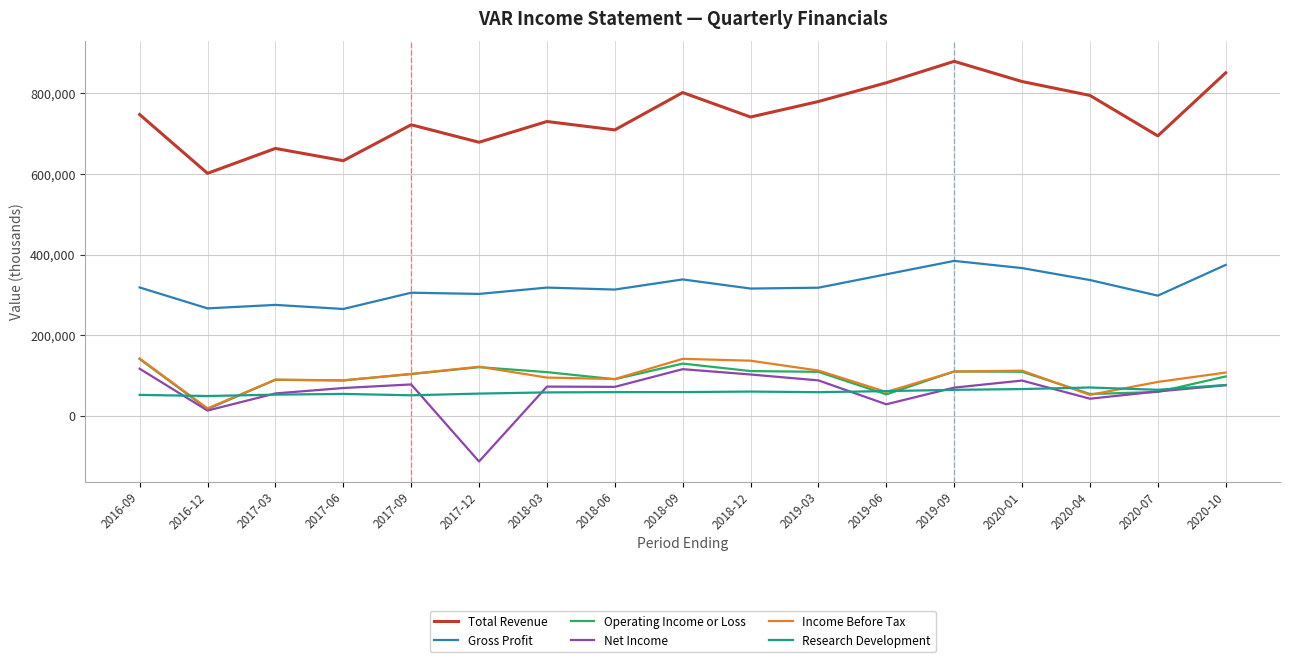

What is the spread (max minus min) of values at 2017-09?

670100